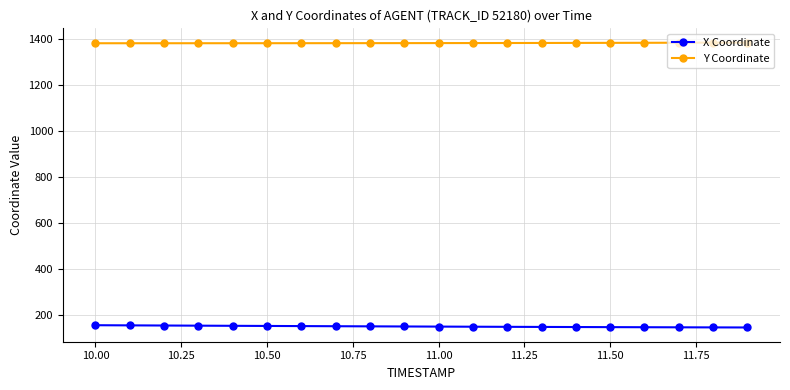

What is the minimum value shown in the chart?

144.6